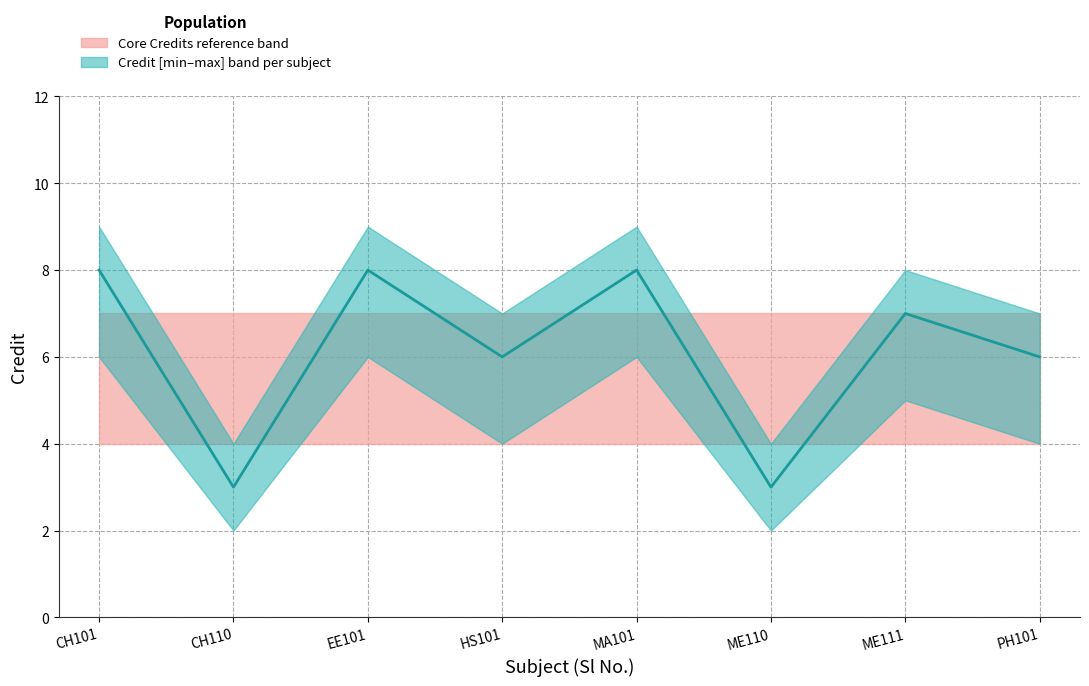

Rank the categories by value from lowest to highest.

CH110, ME110, HS101, PH101, ME111, CH101, EE101, MA101